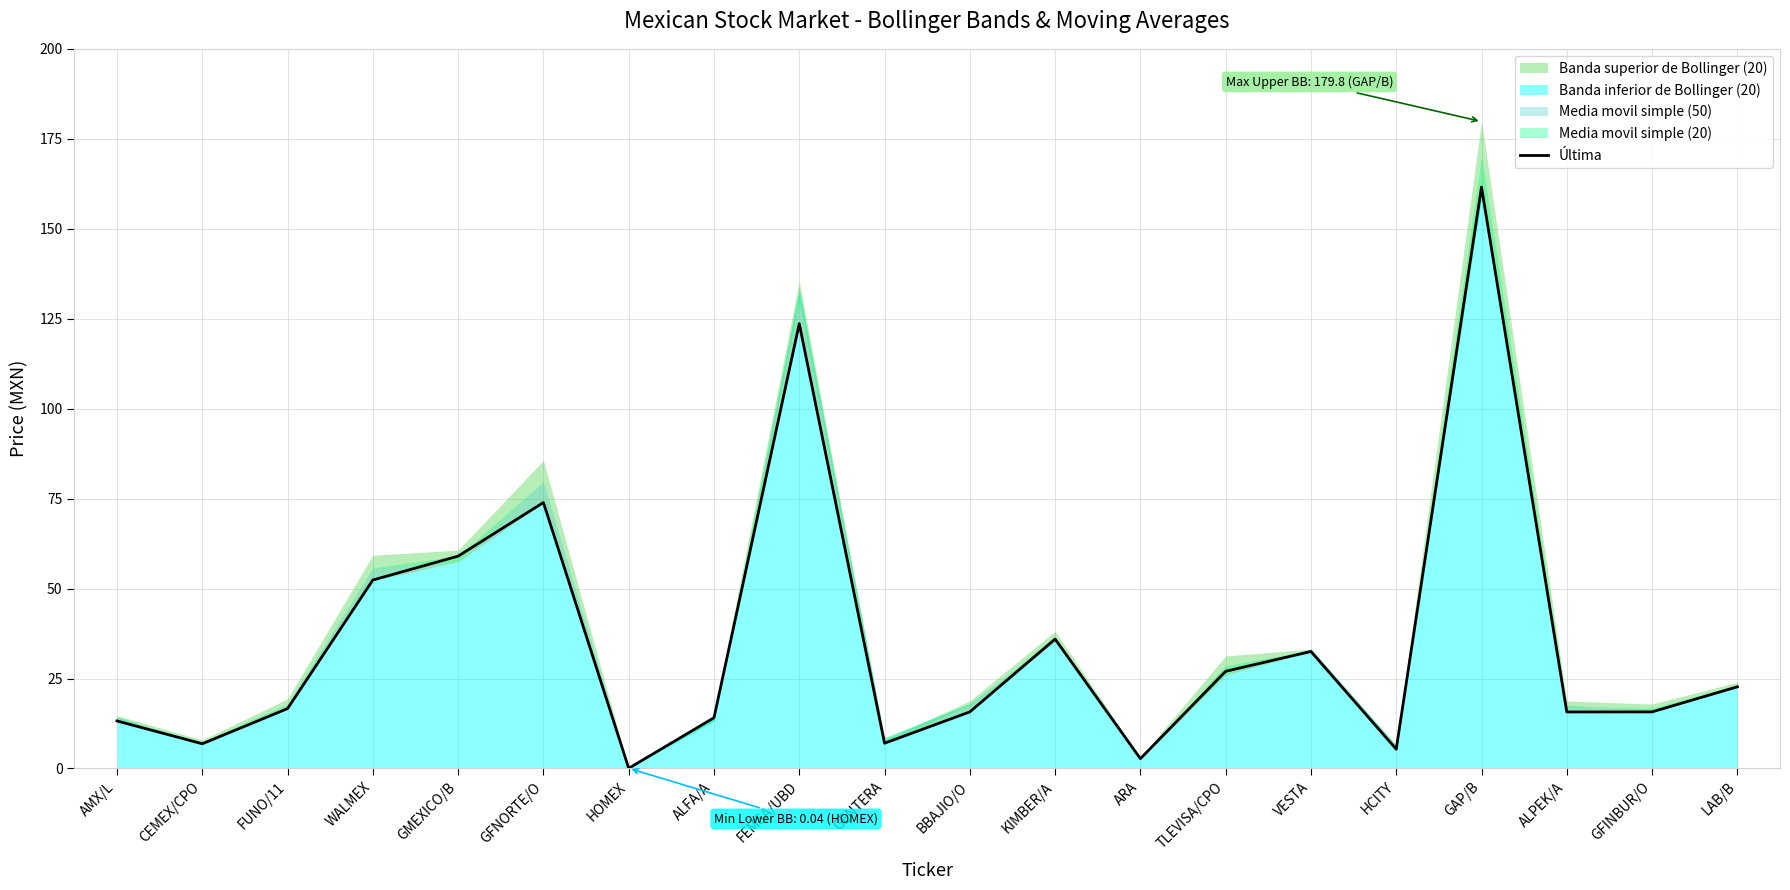

Is it true that the value at WALMEX is 93.0?

False